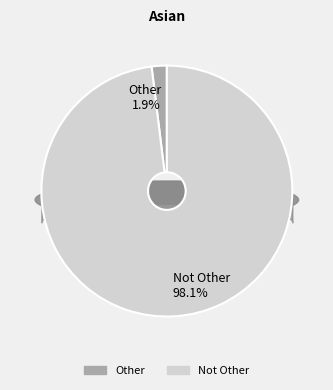

Between Other and Not Other, which is larger?

Not Other